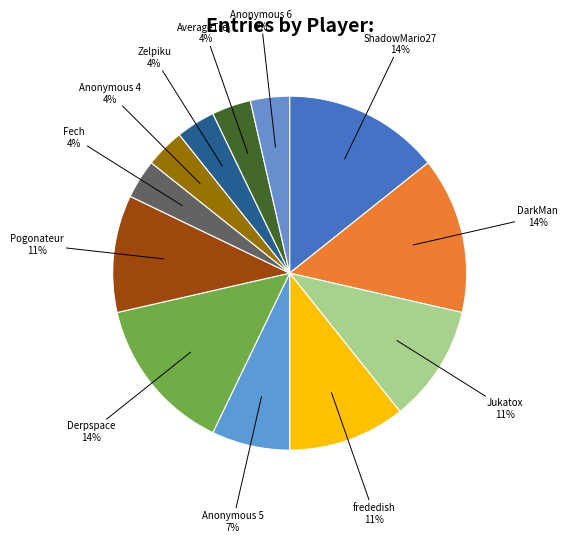

How many slices are in this pie chart?

12